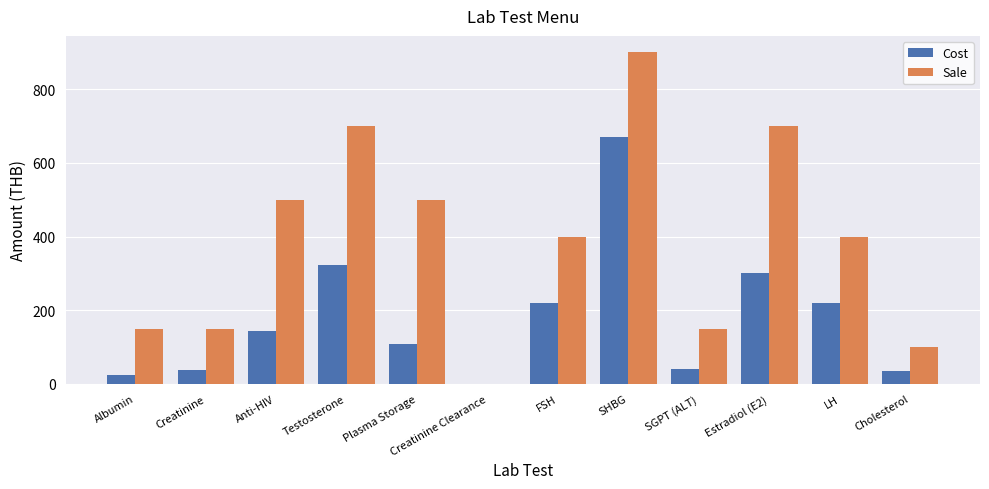

What is the sum of the Cost values at FSH and Testosterone?

544